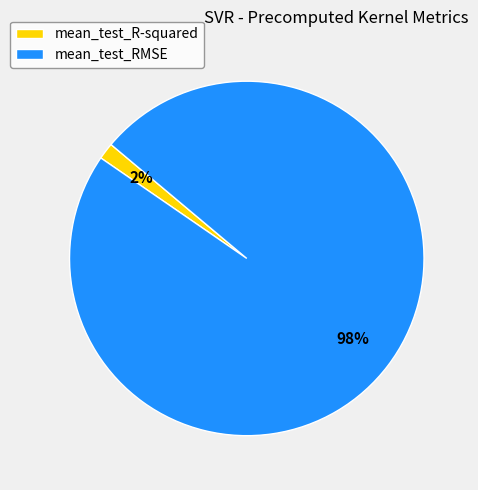

Which category has the smallest portion of the pie?

mean_test_R-squared